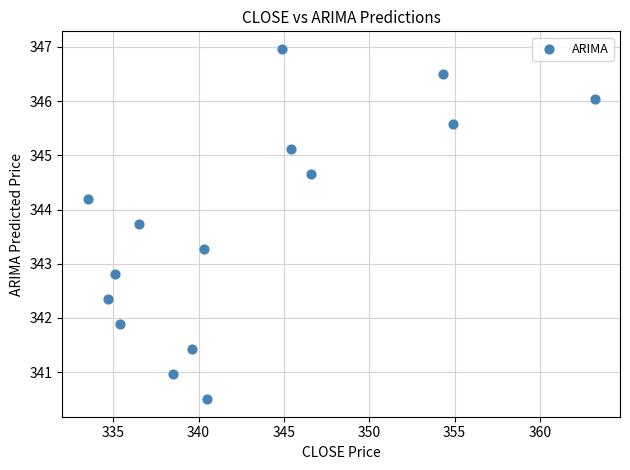

What Y value in the scatter plot is closest to 343?

342.8